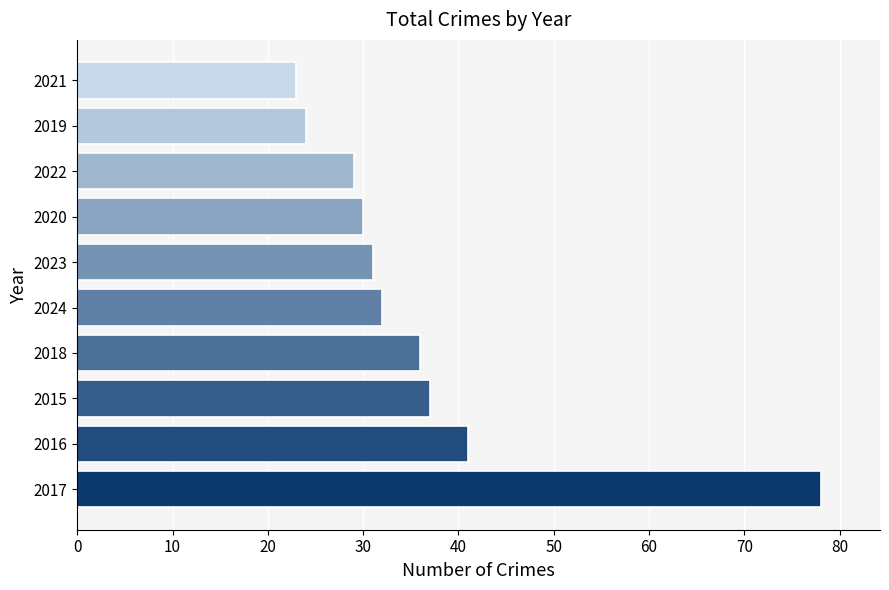

The value at 2024 is 32. True or false?

True